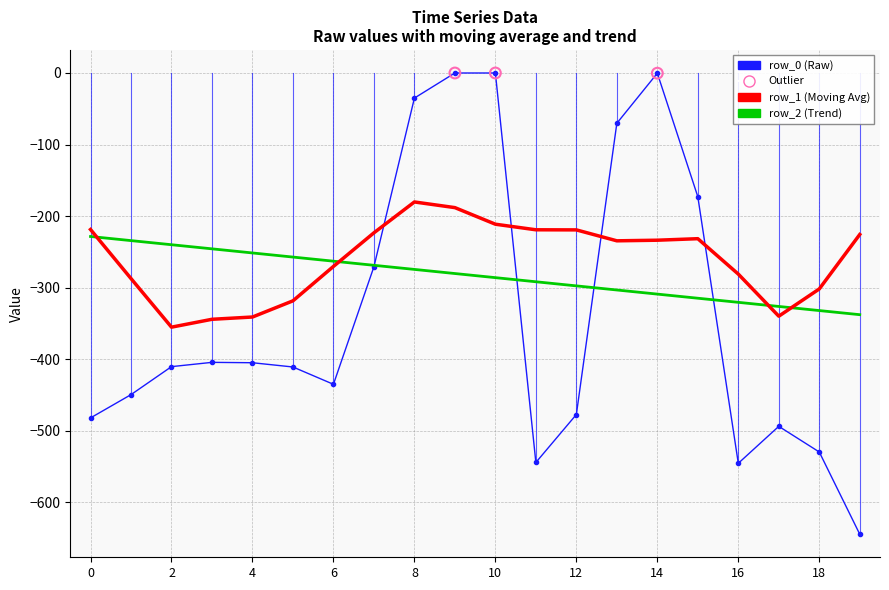

What is the minimum value shown in the chart?

-644.5